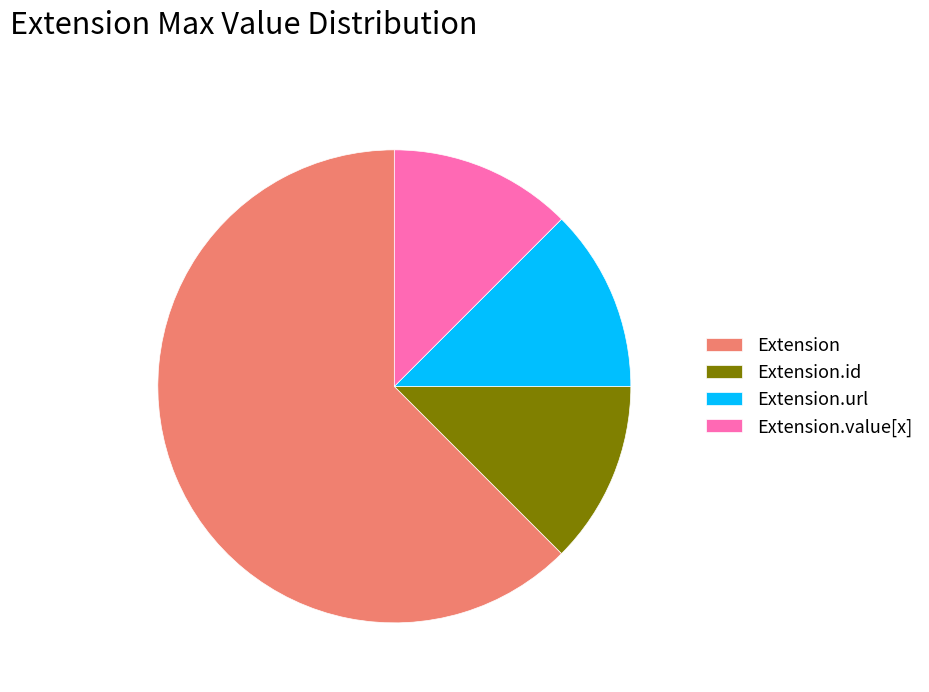

Between Extension and Extension.url, which is larger?

Extension